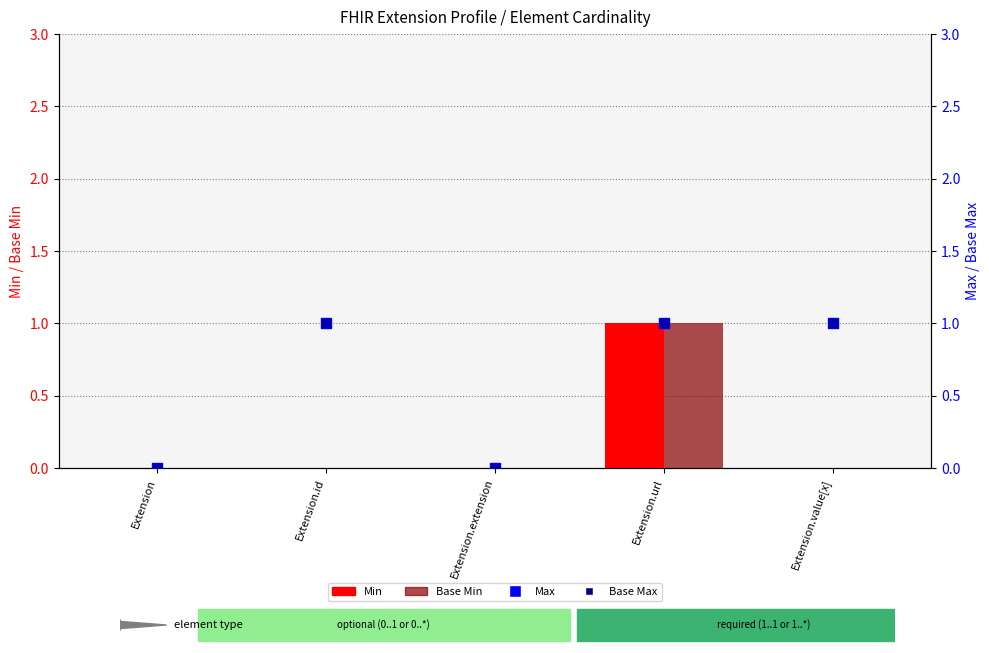

Which series reaches the maximum Y coordinate?

Min